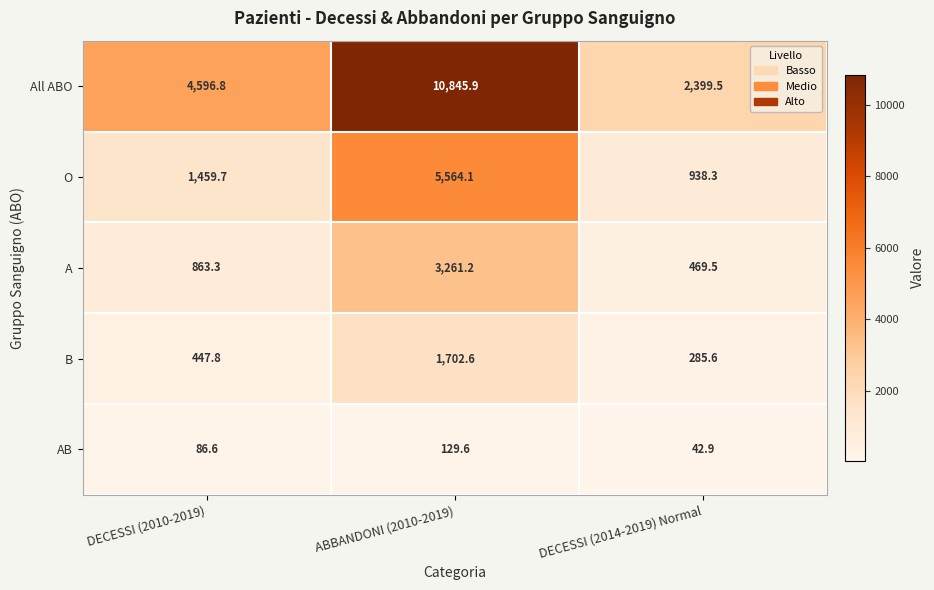

How many series are shown in this chart?

5